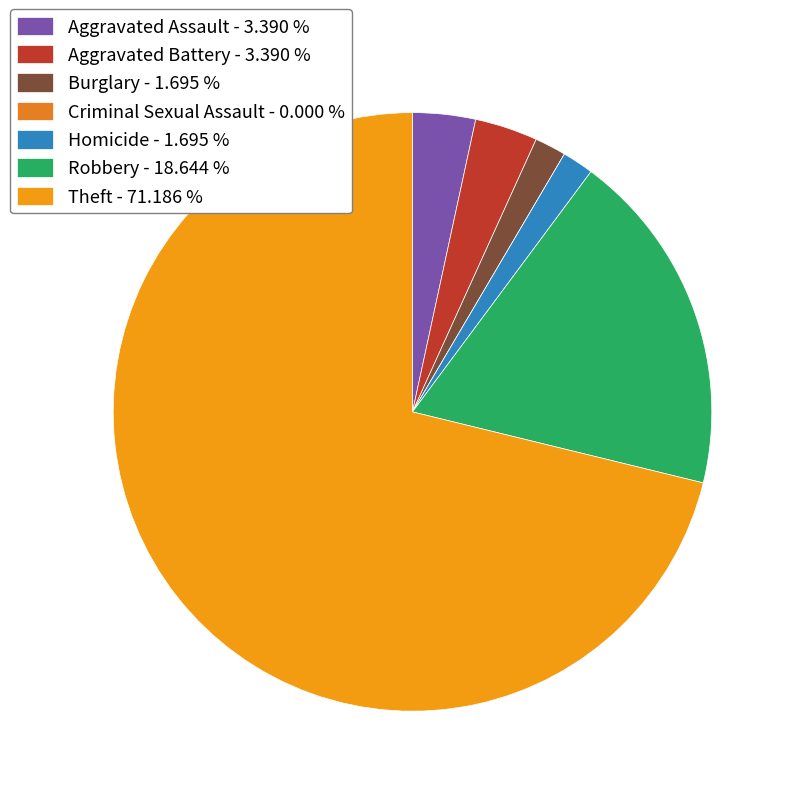

To the nearest percent, what portion does Burglary represent?

2%